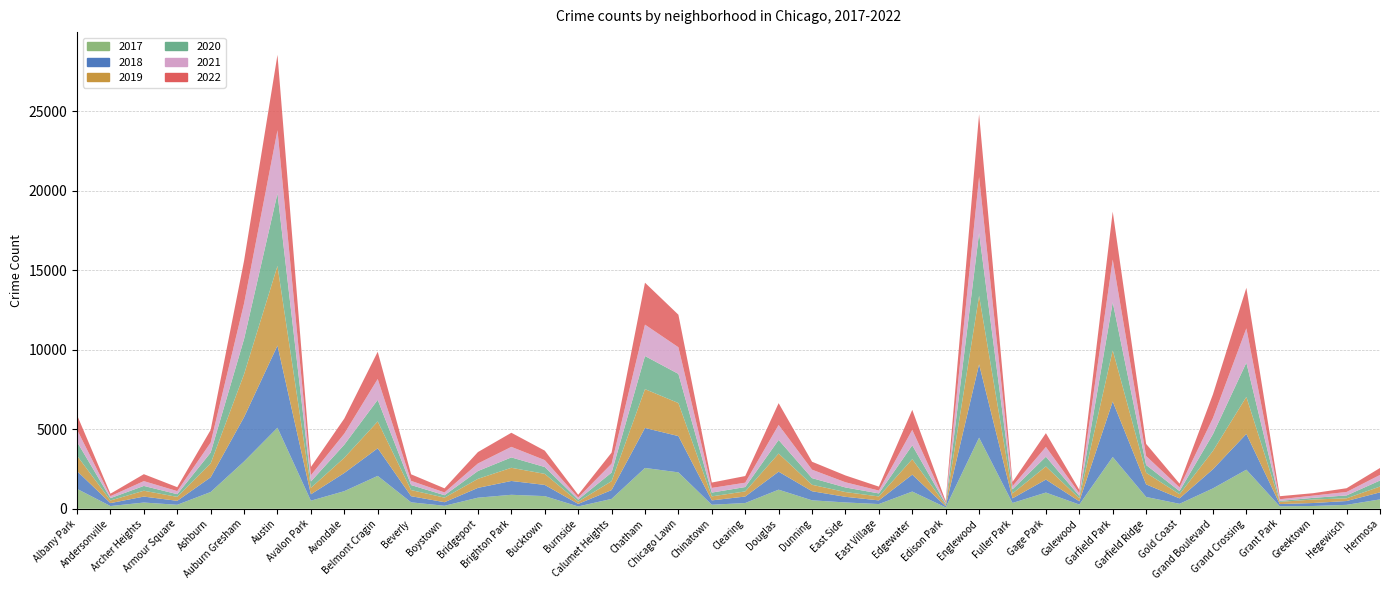

Reading left to right, what are all the values shown in this chart?

2017: Albany Park=1252	Andersonville=171	Archer Heights=391	Armour Square=250	Ashburn=1053	Auburn Gresham=2973	Austin=5095	Avalon Park=508	Avondale=1107	Belmont Cragin=2066	Beverly=404	Boystown=188	Bridgeport=697	Brighton Park=878	Bucktown=795	Burnside=145	Calumet Heights=620	Chatham=2566	Chicago Lawn=2288	Chinatown=253	Clearing=360	Douglas=1200	Dunning=531	East Side=397	East Village=296	Edgewater=1082	Edison Park=87	Englewood=4470	Fuller Park=365	Gage Park=1019	Galewood=265	Garfield Park=3257	Garfield Ridge=743	Gold Coast=311	Grand Boulevard=1281	Grand Crossing=2456	Grant Park=154	Greektown=176	Hegewisch=246	Hermosa=589
2019: Albany Park=968	Andersonville=166	Archer Heights=368	Armour Square=249	Ashburn=872	Auburn Gresham=2700	Austin=5008	Avalon Park=405	Avondale=957	Belmont Cragin=1687	Beverly=385	Boystown=287	Bridgeport=568	Brighton Park=828	Bucktown=694	Burnside=142	Calumet Heights=561	Chatham=2441	Chicago Lawn=2076	Chinatown=253	Clearing=322	Douglas=1140	Dunning=406	East Side=298	East Village=248	Edgewater=972	Edison Park=77	Englewood=4310	Fuller Park=308	Gage Park=825	Galewood=189	Garfield Park=3225	Garfield Ridge=728	Gold Coast=261	Grand Boulevard=1153	Grand Crossing=2328	Grant Park=138	Greektown=220	Hegewisch=171	Hermosa=365
2018: Albany Park=1117	Andersonville=184	Archer Heights=374	Armour Square=248	Ashburn=924	Auburn Gresham=2787	Austin=5163	Avalon Park=401	Avondale=1142	Belmont Cragin=1736	Beverly=386	Boystown=224	Bridgeport=616	Brighton Park=869	Bucktown=704	Burnside=160	Calumet Heights=554	Chatham=2513	Chicago Lawn=2281	Chinatown=273	Clearing=409	Douglas=1131	Dunning=571	East Side=354	East Village=230	Edgewater=1063	Edison Park=75	Englewood=4608	Fuller Park=289	Gage Park=816	Galewood=201	Garfield Park=3485	Garfield Ridge=789	Gold Coast=342	Grand Boulevard=1205	Grand Crossing=2249	Grant Park=141	Greektown=185	Hegewisch=240	Hermosa=442
2021: Albany Park=767	Andersonville=123	Archer Heights=303	Armour Square=193	Ashburn=629	Auburn Gresham=2237	Austin=3970	Avalon Park=395	Avondale=692	Belmont Cragin=1312	Beverly=264	Boystown=173	Bridgeport=474	Brighton Park=664	Bucktown=435	Burnside=130	Calumet Heights=559	Chatham=1974	Chicago Lawn=1675	Chinatown=293	Clearing=274	Douglas=943	Dunning=530	East Side=326	East Village=180	Edgewater=970	Edison Park=62	Englewood=3518	Fuller Park=200	Gage Park=613	Galewood=170	Garfield Park=2688	Garfield Ridge=565	Gold Coast=233	Grand Boulevard=1015	Grand Crossing=2160	Grant Park=104	Greektown=140	Hegewisch=217	Hermosa=350
2020: Albany Park=868	Andersonville=147	Archer Heights=302	Armour Square=169	Ashburn=684	Auburn Gresham=2211	Austin=4556	Avalon Park=399	Avondale=824	Belmont Cragin=1356	Beverly=314	Boystown=153	Bridgeport=491	Brighton Park=652	Bucktown=431	Burnside=126	Calumet Heights=538	Chatham=2080	Chicago Lawn=1833	Chinatown=238	Clearing=274	Douglas=856	Dunning=418	East Side=290	East Village=190	Edgewater=872	Edison Park=75	Englewood=3945	Fuller Park=259	Gage Park=612	Galewood=154	Garfield Park=3010	Garfield Ridge=491	Gold Coast=197	Grand Boulevard=1049	Grand Crossing=2149	Grant Park=60	Greektown=105	Hegewisch=181	Hermosa=380
2022: Albany Park=917	Andersonville=155	Archer Heights=436	Armour Square=247	Ashburn=793	Auburn Gresham=2685	Austin=4743	Avalon Park=519	Avondale=948	Belmont Cragin=1712	Beverly=412	Boystown=258	Bridgeport=718	Brighton Park=886	Bucktown=595	Burnside=175	Calumet Heights=695	Chatham=2636	Chicago Lawn=2045	Chinatown=337	Clearing=418	Douglas=1368	Dunning=500	East Side=429	East Village=248	Edgewater=1258	Edison Park=99	Englewood=3950	Fuller Park=261	Gage Park=868	Galewood=209	Garfield Park=3011	Garfield Ridge=761	Gold Coast=235	Grand Boulevard=1491	Grand Crossing=2547	Grant Park=192	Greektown=153	Hegewisch=236	Hermosa=437